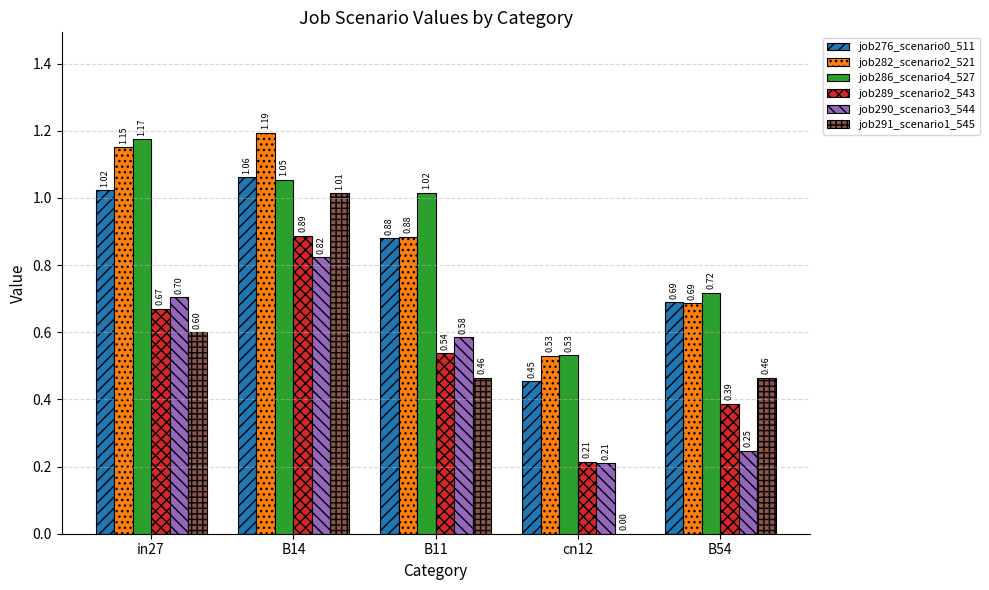

Is it true that job289_scenario2_543 equals 0.3 at in27?

False